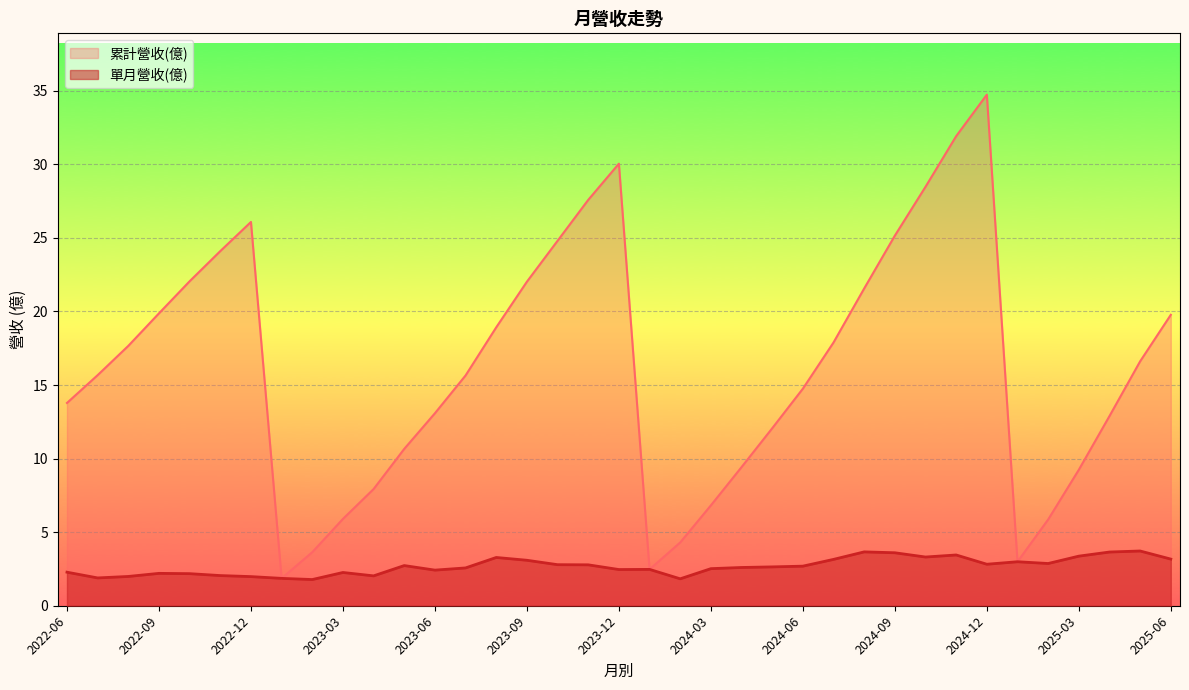

At which label does 累計營收(億) reach its peak?

2024-12